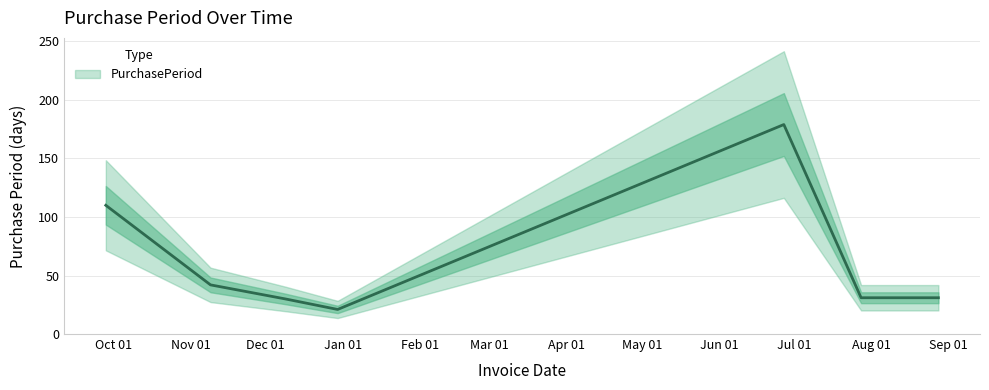

What is the smallest value displayed?

21